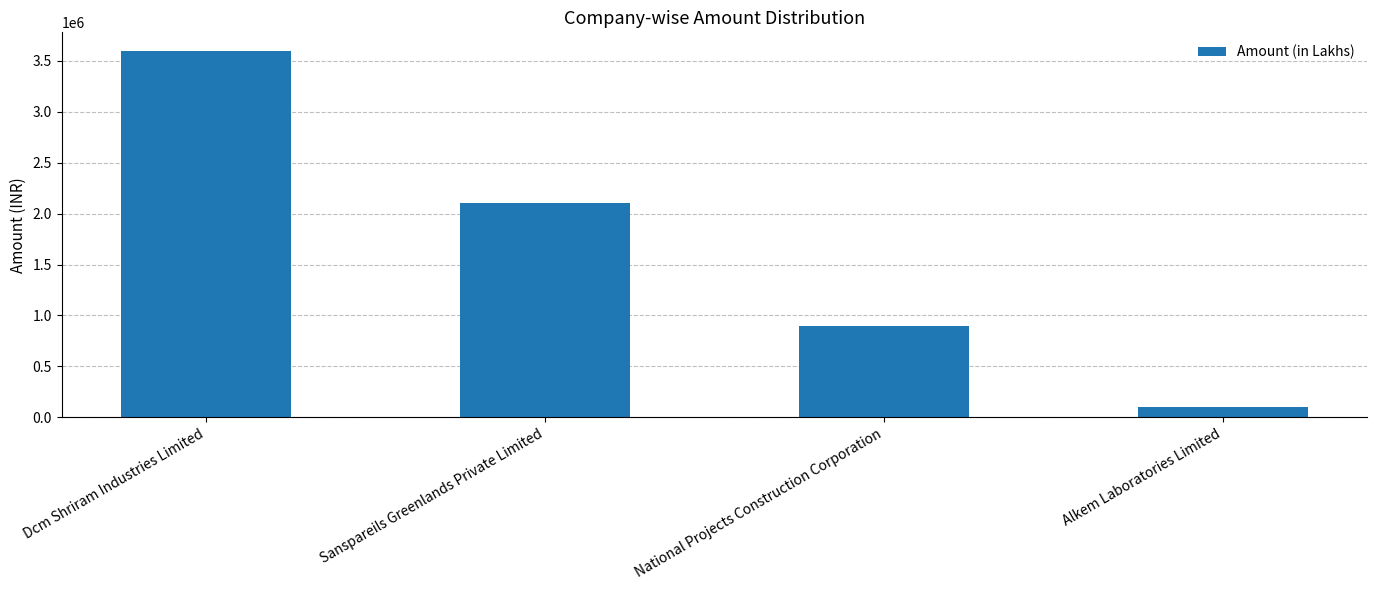

What position from the right is Alkem Laboratories Limited?

1